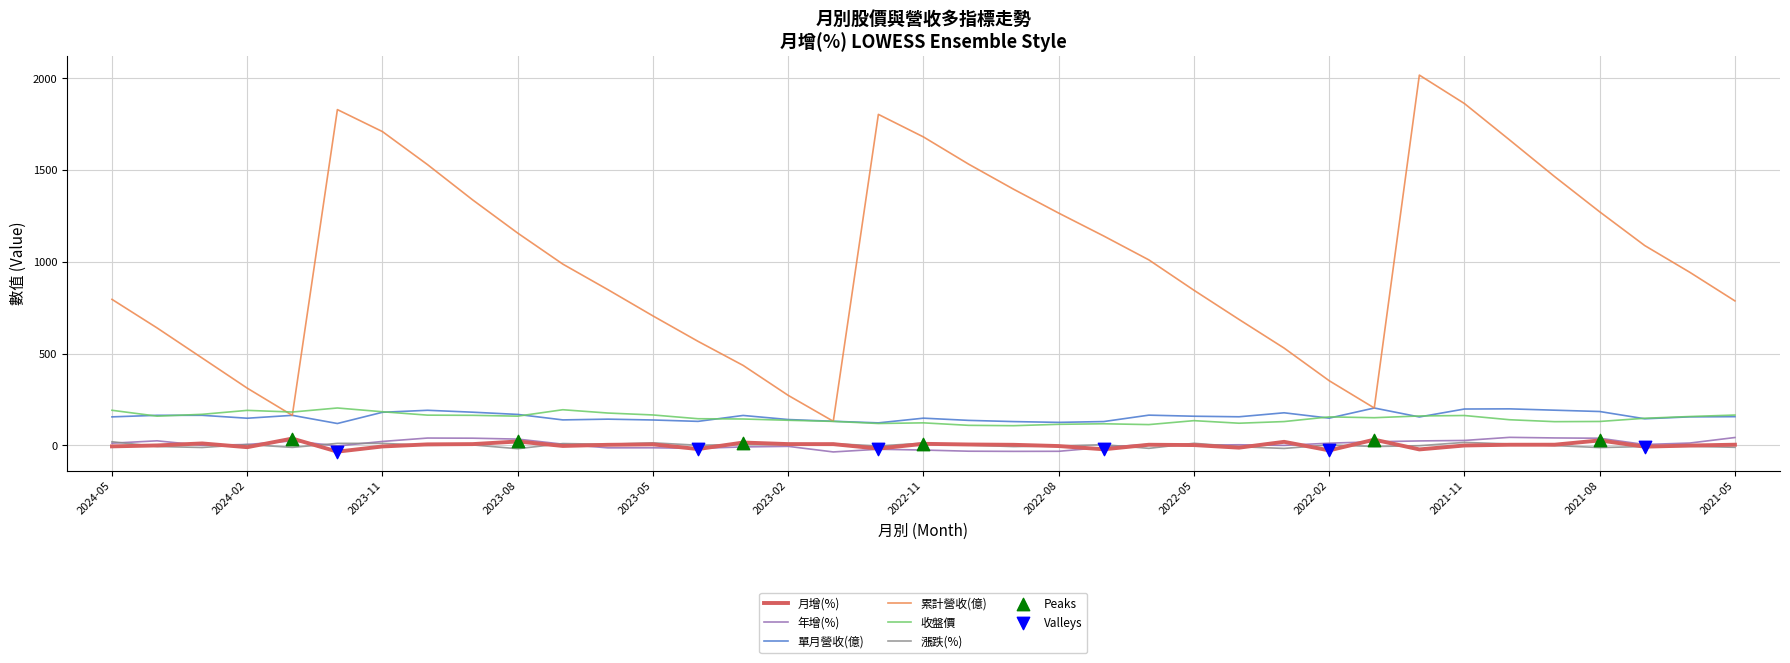

Which series has the largest total across all categories?

累計營收(億)